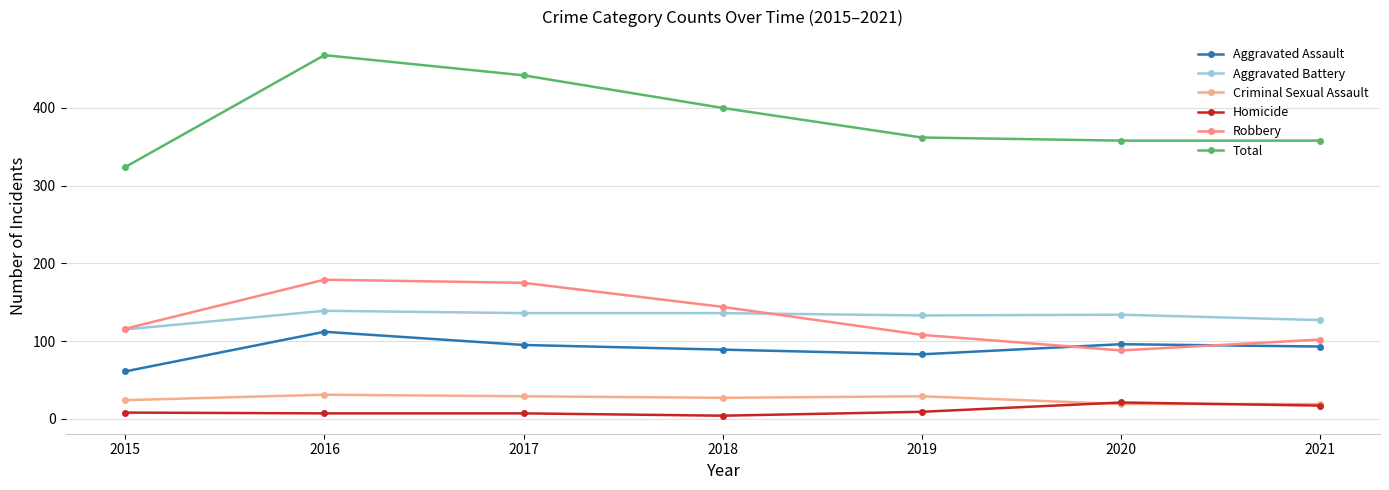

True or false: Homicide has more than 2 interior local peaks.

False